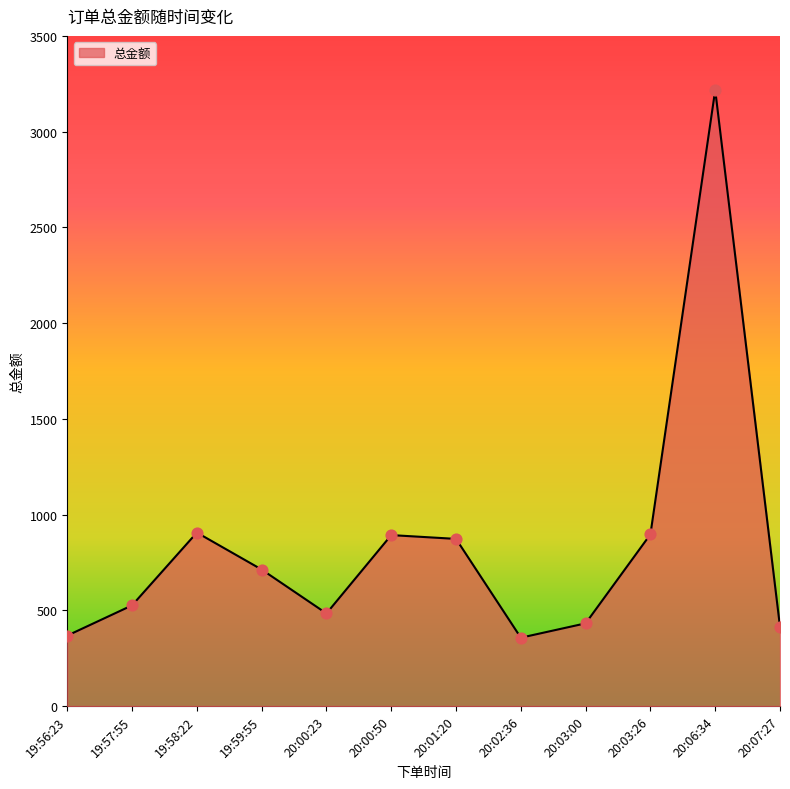

Between 20:01:20 and 20:07:27, which is larger?

20:01:20